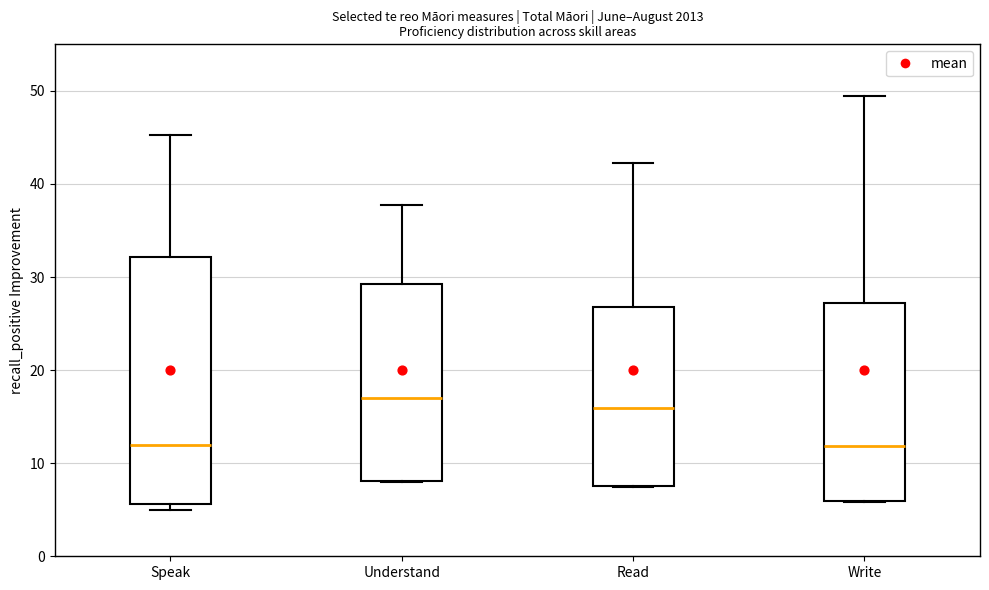

Comparing the boxes themselves (not the whiskers), which one is the tallest?

Speak